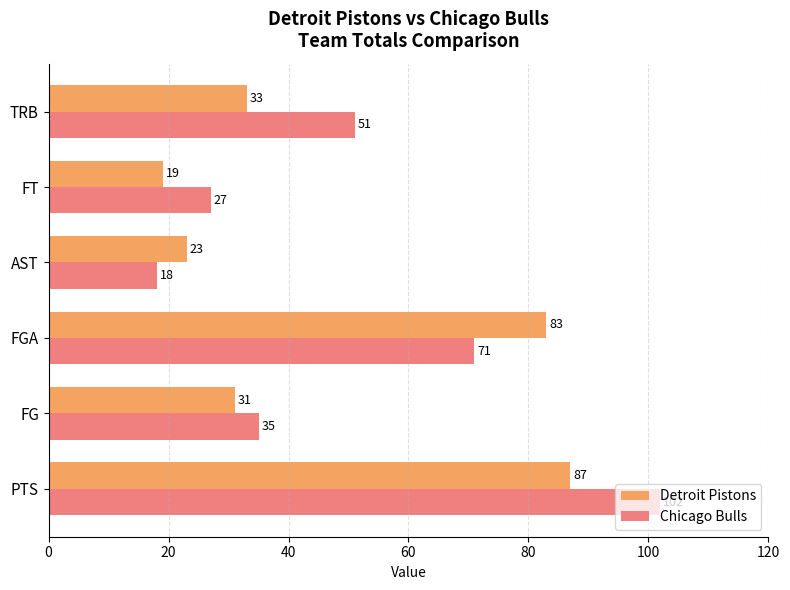

Which category has the lowest value across all series?

AST